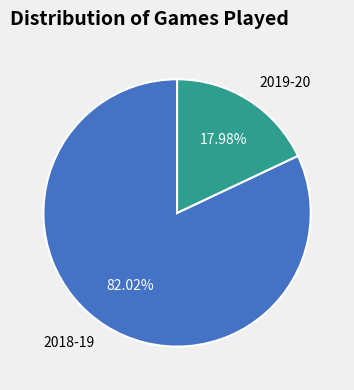

How much of the chart is everything except 2019-20?

82.0%